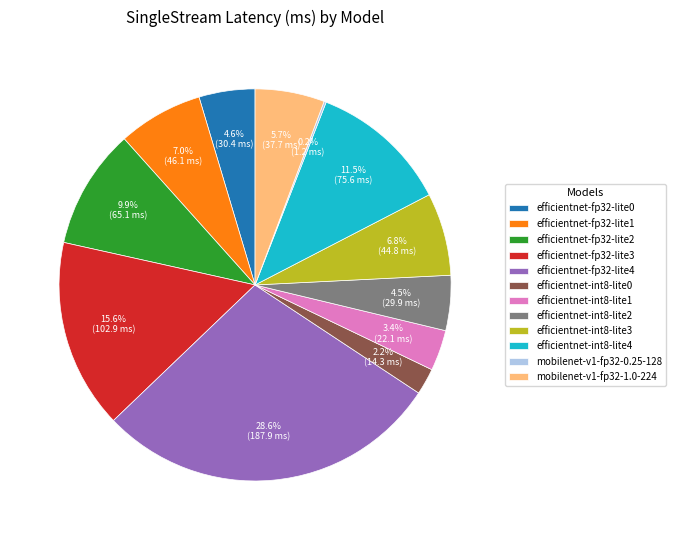

Is the sum of efficientnet-fp32-lite4 and efficientnet-int8-lite4 greater than half?

No